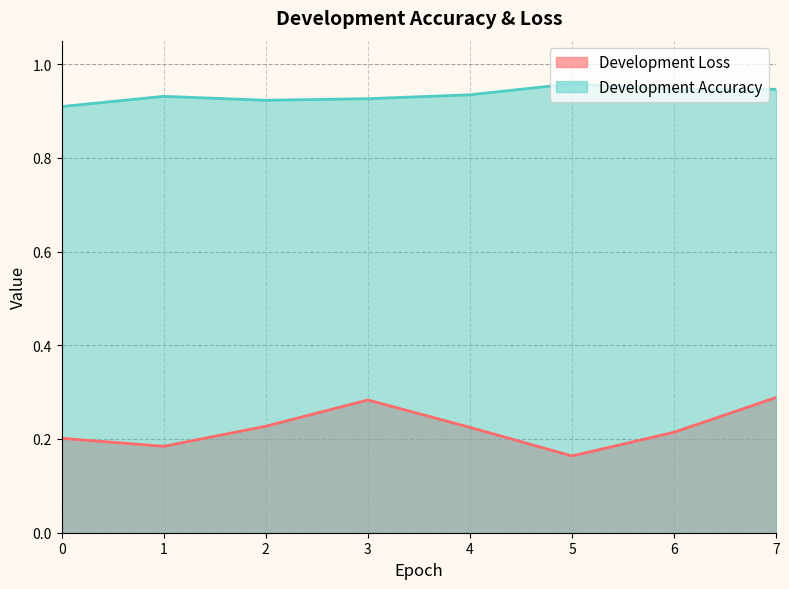

Rank the series at 3 from highest to lowest value.

Development Accuracy, Development Loss